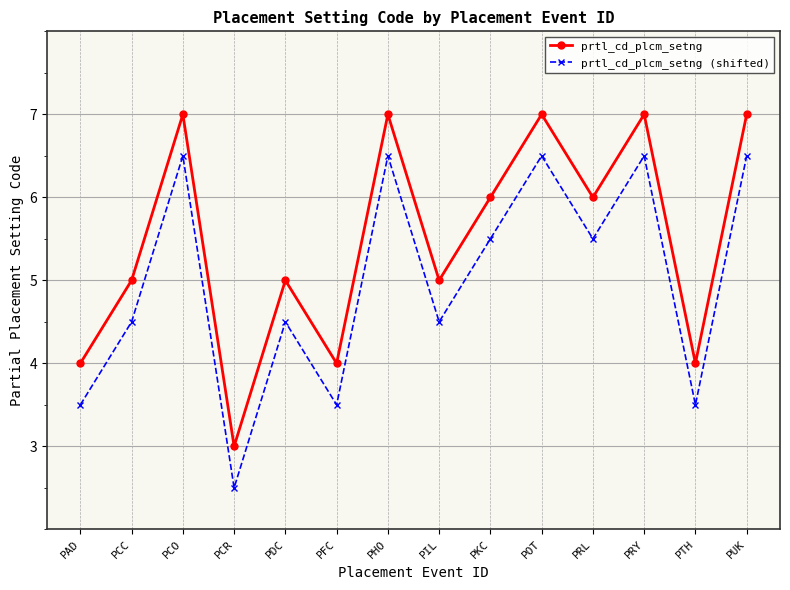

What is the label of the 10th point from the right?

PDC